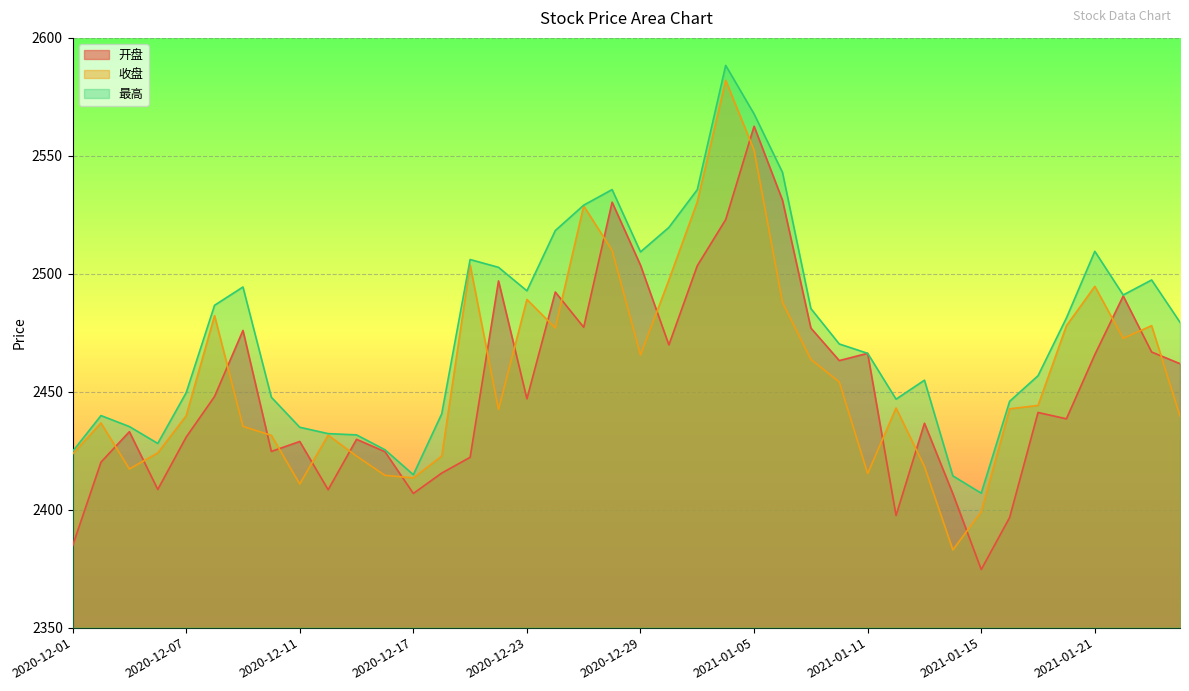

What is the label of the 6th point from the right?

2021-01-19